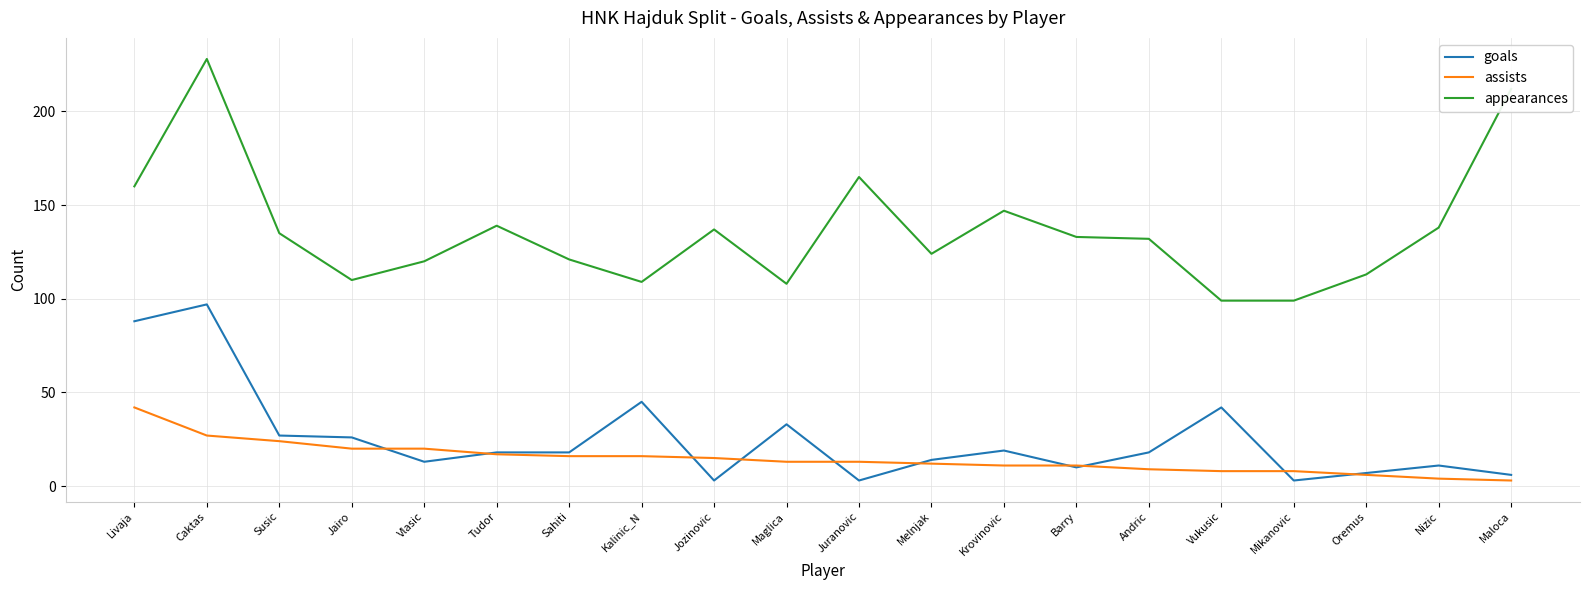

What is the highest value of the goals series?

97